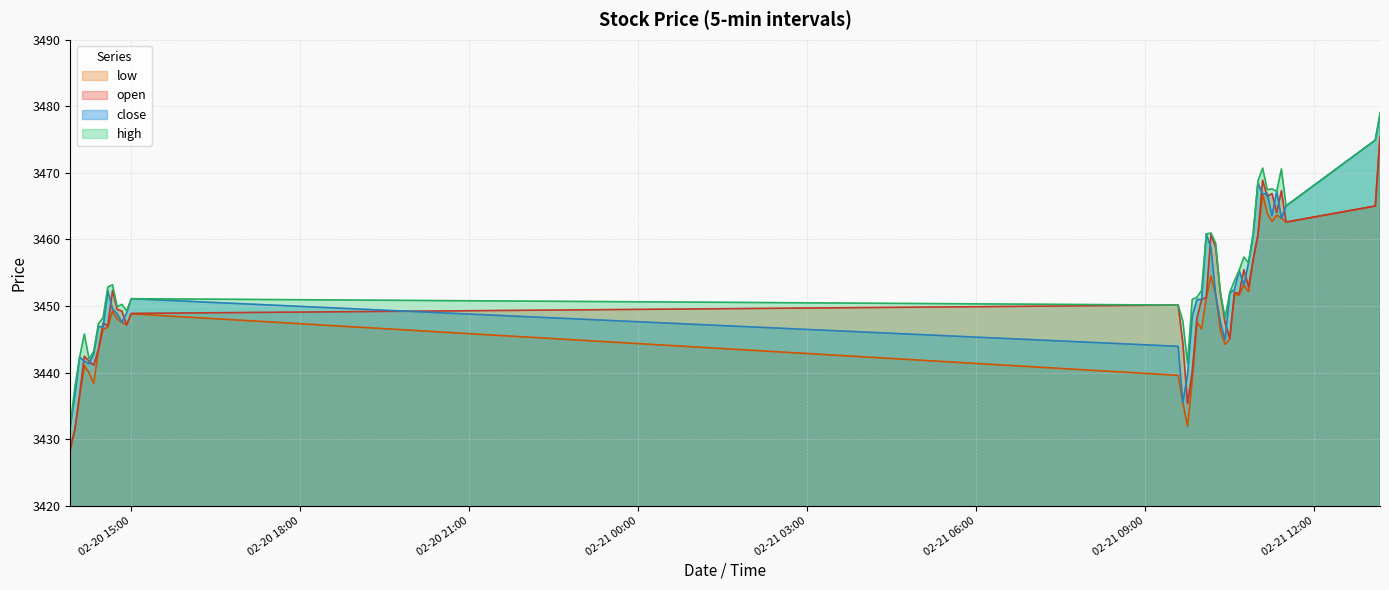

Reading left to right, list all the values displayed in this chart.

open: 3428.6	3431.6	3436.7	3442.5	3441.7	3441.1	3443.5	3447.4	3447.0	3452.3	3449.5	3449.2	3447.2	3448.9	3450.1	3444.5	3435.3	3440.1	3448.1	3450.9	3451.3	3460.8	3458.8	3452.0	3447.5	3445.1	3452.1	3451.9	3455.4	3452.9	3457.0	3460.7	3468.9	3466.4	3466.9	3464.1	3467.3	3462.6	3465.0	3475.4
high: 3432.1	3437.9	3442.3	3445.8	3442.1	3443.2	3447.3	3448.3	3452.9	3453.2	3449.9	3450.2	3449.3	3451.1	3450.1	3447.8	3441.4	3451.0	3451.3	3452.3	3460.8	3461.0	3459.4	3452.0	3448.2	3452.0	3453.8	3455.3	3457.3	3456.5	3461.0	3468.8	3470.7	3467.5	3467.6	3467.2	3470.6	3465.0	3474.9	3479.0
low: 3428.4	3431.6	3436.5	3441.0	3440.0	3438.4	3443.3	3446.5	3446.8	3449.3	3448.1	3447.6	3447.2	3448.8	3439.6	3435.5	3431.9	3438.8	3447.6	3446.6	3451.2	3454.5	3451.7	3446.3	3444.2	3445.1	3451.8	3451.7	3453.2	3452.2	3457.0	3460.7	3466.8	3463.9	3462.7	3463.7	3463.2	3462.6	3465.0	3475.4
close: 3431.8	3436.7	3442.3	3441.7	3441.3	3442.8	3446.9	3446.9	3452.3	3449.6	3448.8	3447.6	3448.9	3451.1	3443.9	3435.5	3439.6	3448.4	3451.0	3451.0	3460.8	3458.8	3451.7	3447.6	3444.9	3452.0	3452.5	3455.3	3453.2	3456.5	3460.7	3468.5	3466.8	3466.9	3463.6	3467.2	3463.2	3465.0	3474.9	3478.5